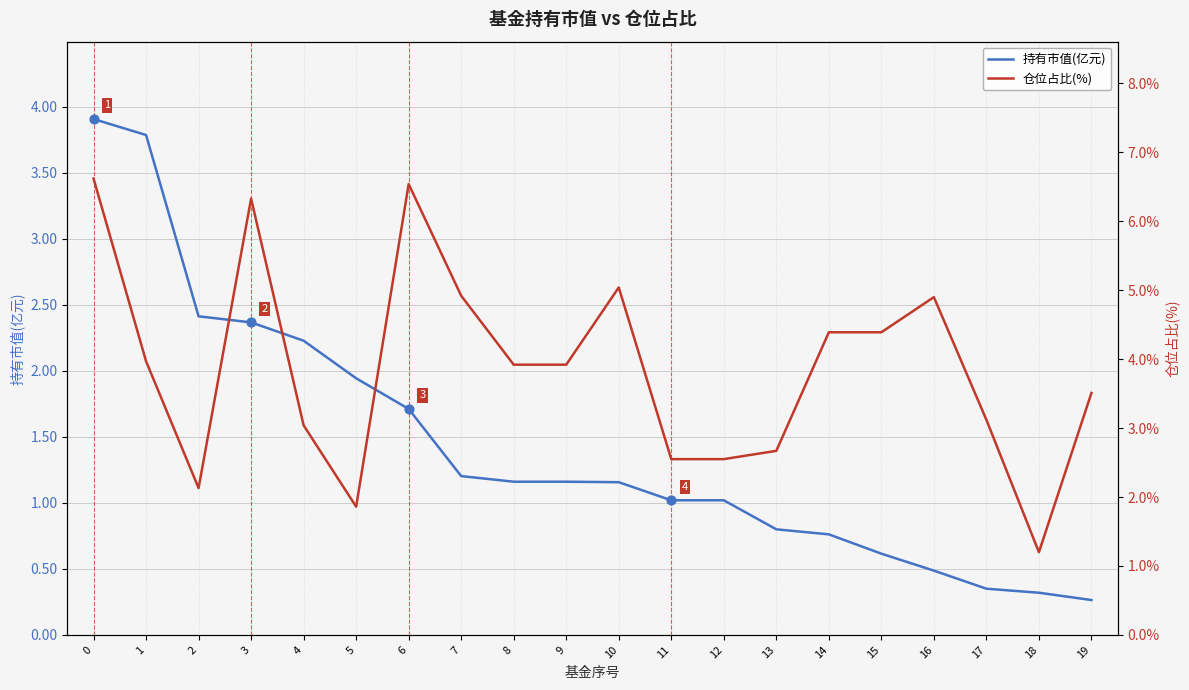

Which series has the largest total across all categories?

仓位占比(%)